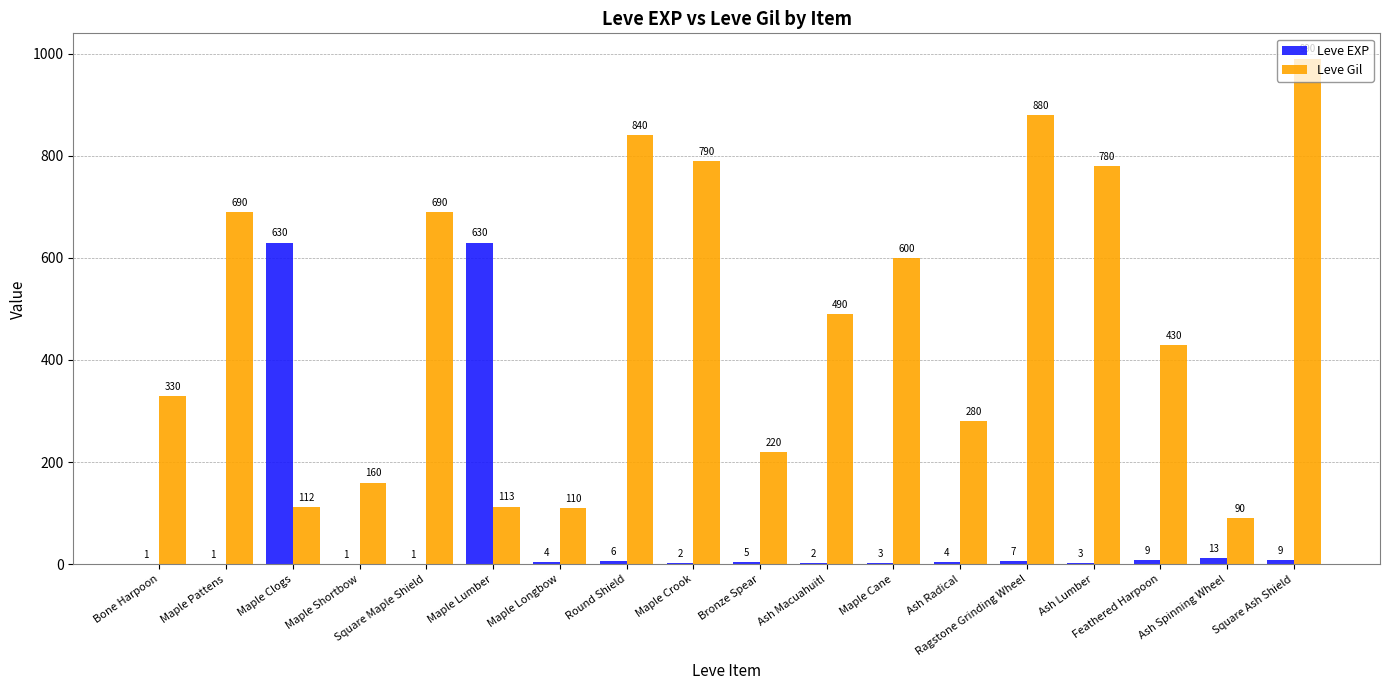

What is the sum of the Leve Gil values at Square Maple Shield and Maple Cane?

1290